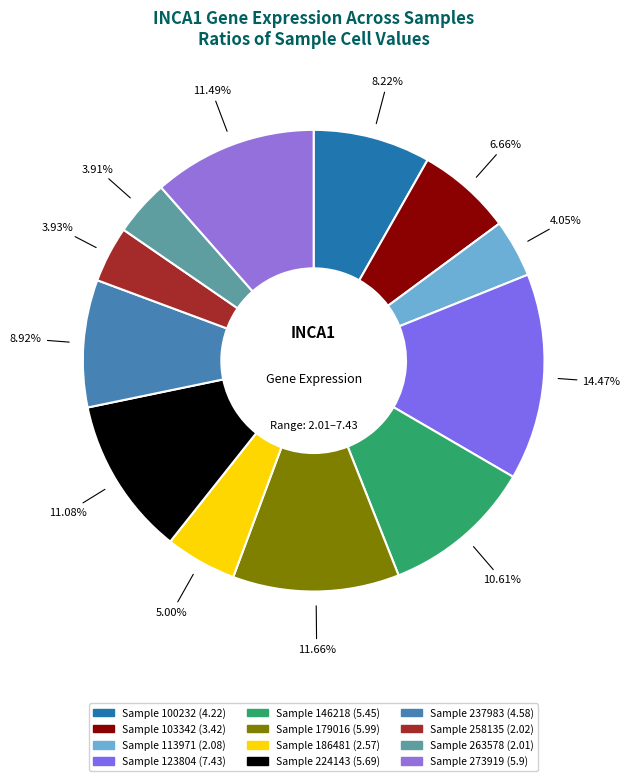

Which category has the smallest portion of the pie?

263578